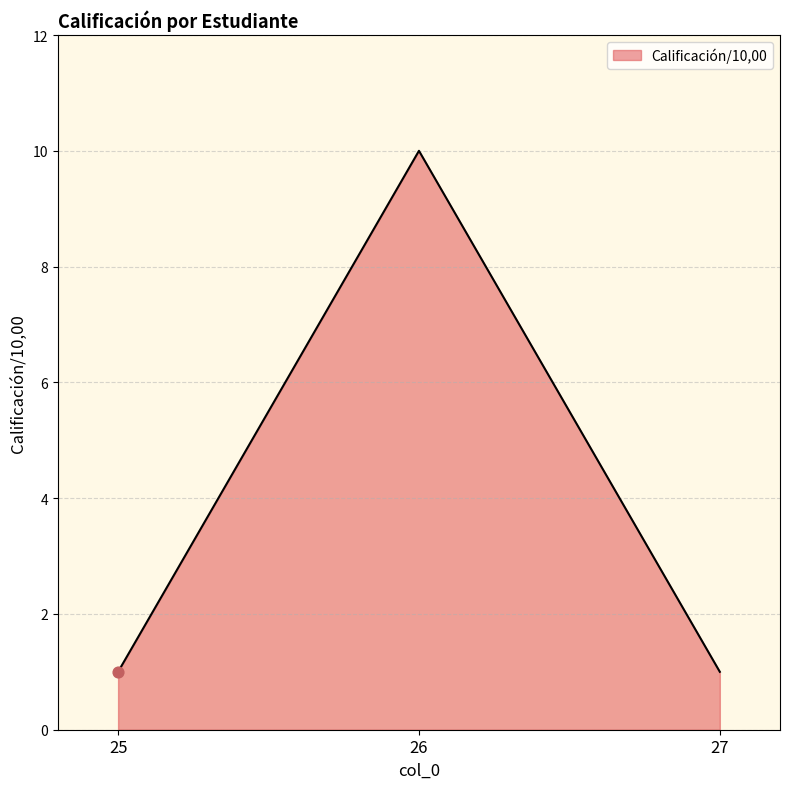

Approximately how many times larger is the value at 27 compared to 25?

1.0